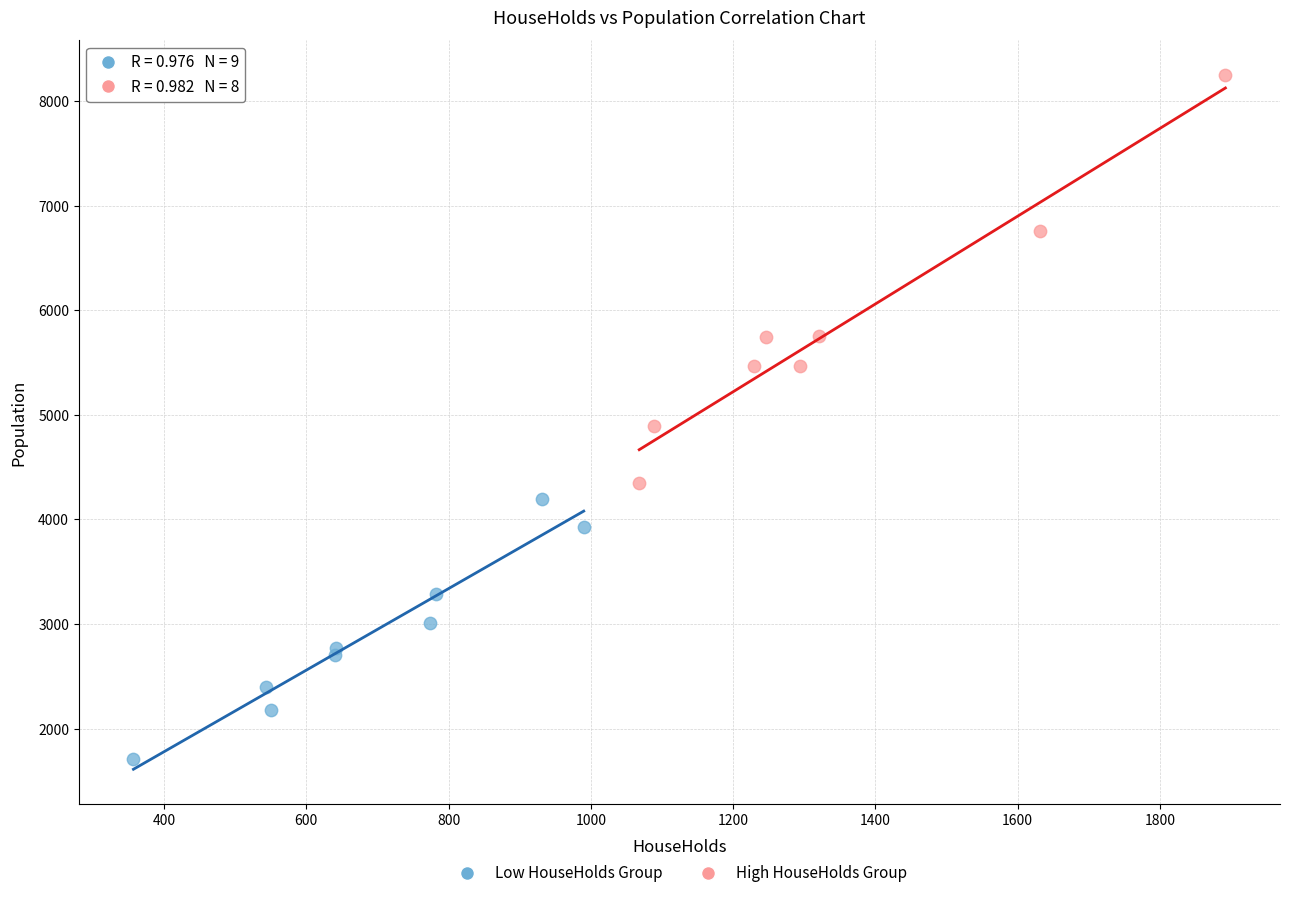

Which series reaches the minimum Y coordinate?

Low HouseHolds Group